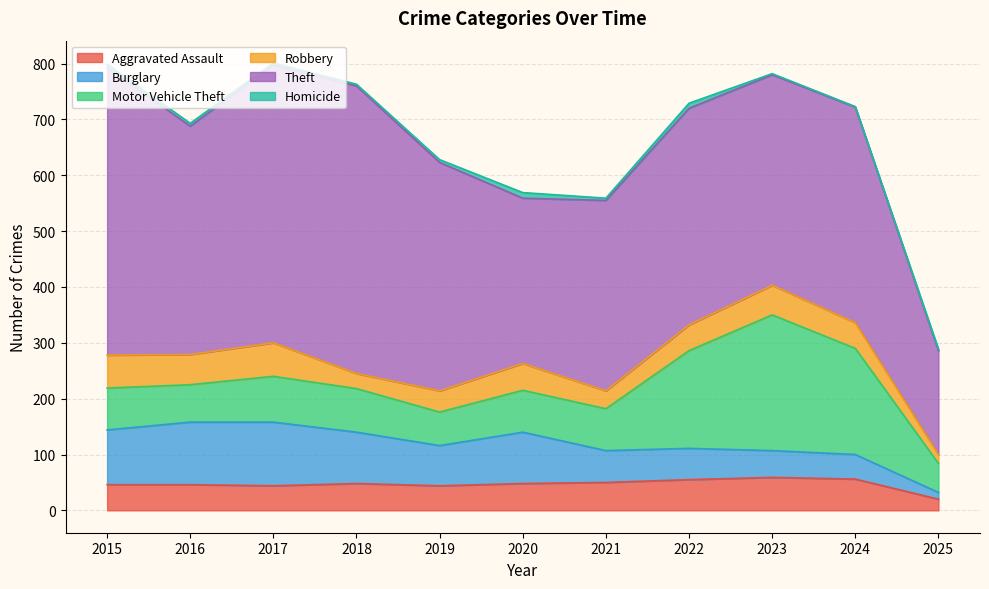

Reading left to right, list all the values displayed in this chart.

Aggravated Assault: 46	46	44	48	44	48	50	55	59	56	20
Burglary: 98	112	114	92	72	92	57	56	48	44	12
Motor Vehicle Theft: 75	67	82	78	60	75	75	175	243	190	52
Robbery: 59	54	60	27	38	48	32	46	53	46	16
Theft: 515	409	497	515	409	296	341	388	377	386	186
Homicide: 6	5	4	3	5	10	4	9	2	1	3